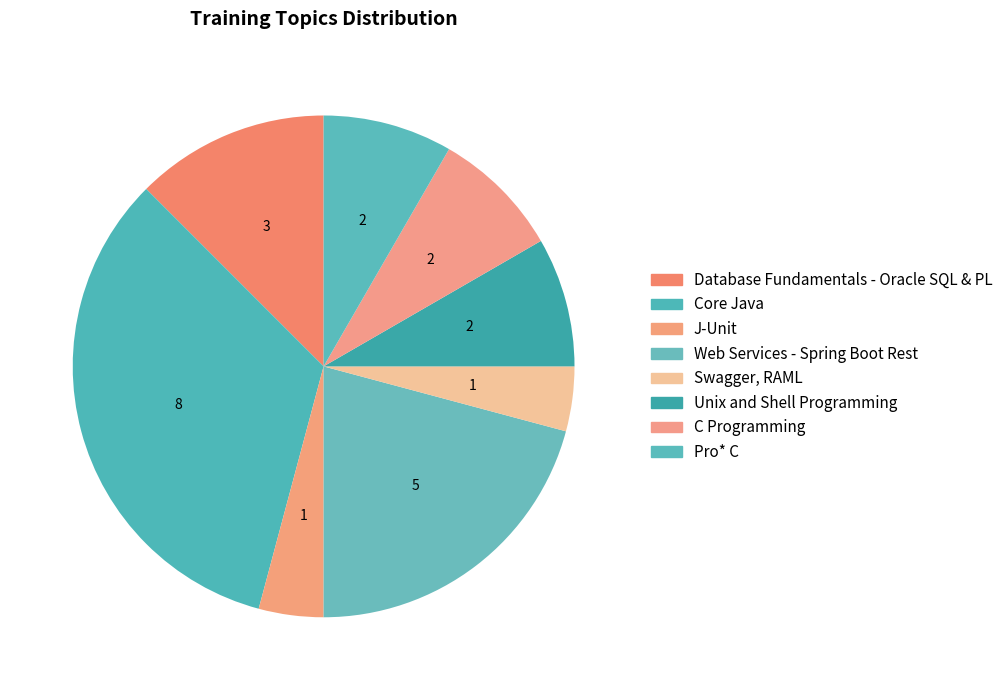

How many segments does this pie chart have?

8